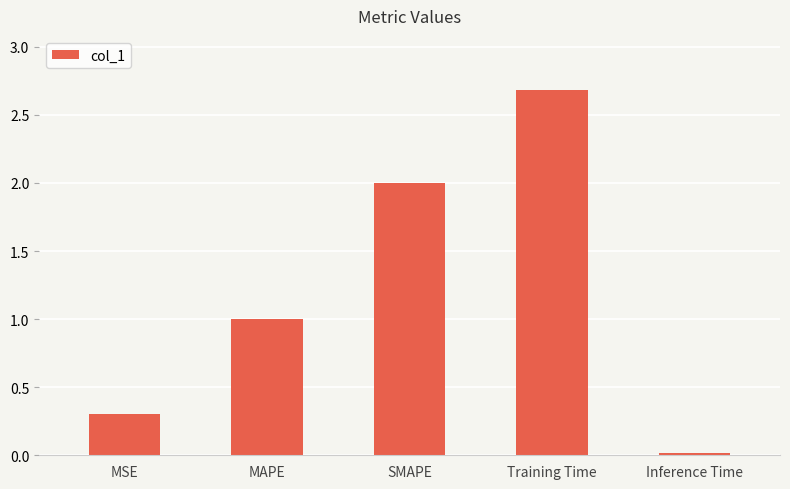

The value at Inference Time is 0.0. True or false?

True